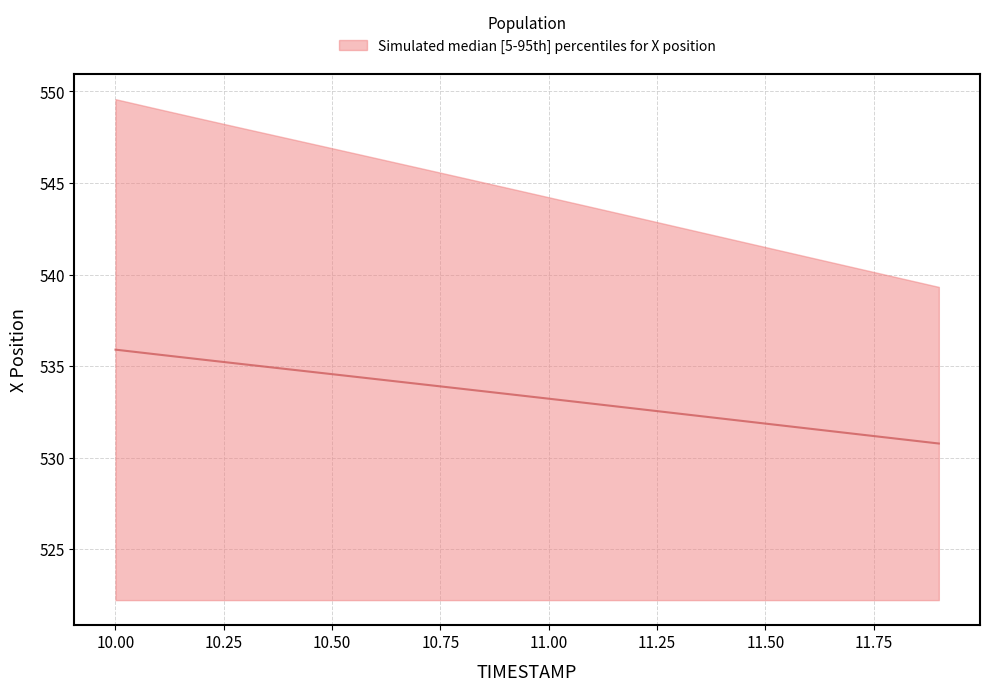

The value at 11.50 is 773.2. True or false?

False